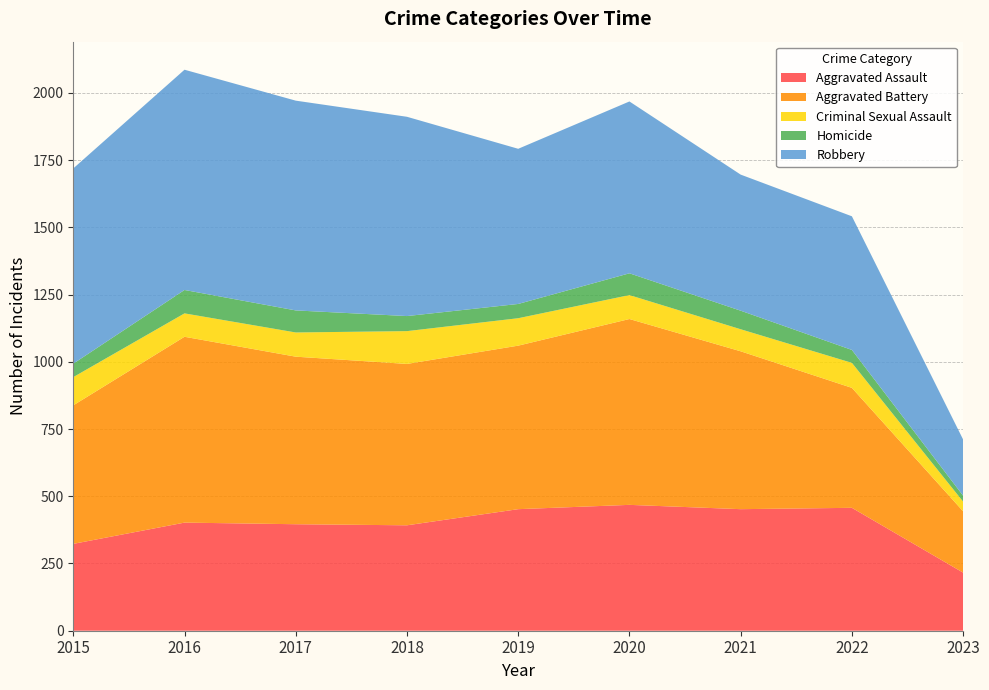

Reading left to right, extract all data points from this chart.

Aggravated Assault: 323	402	396	392	452	468	452	457	216
Aggravated Battery: 515	691	623	600	608	691	587	446	228
Criminal Sexual Assault: 105	87	90	122	102	89	82	93	36
Homicide: 50	87	82	56	53	81	69	48	22
Robbery: 726	819	780	741	577	639	506	497	209